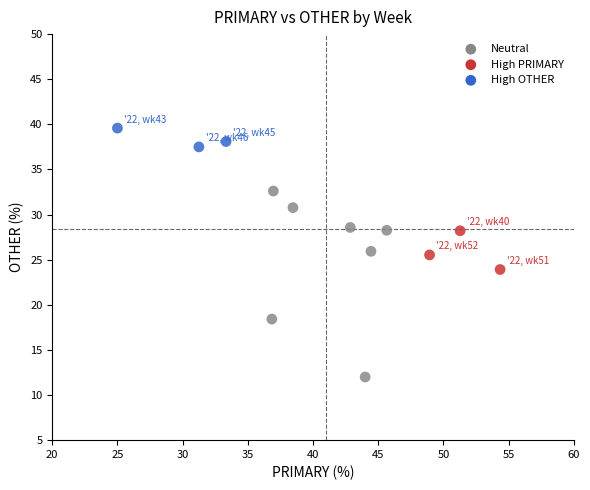

What is the range of Y values (max minus min)?

27.6